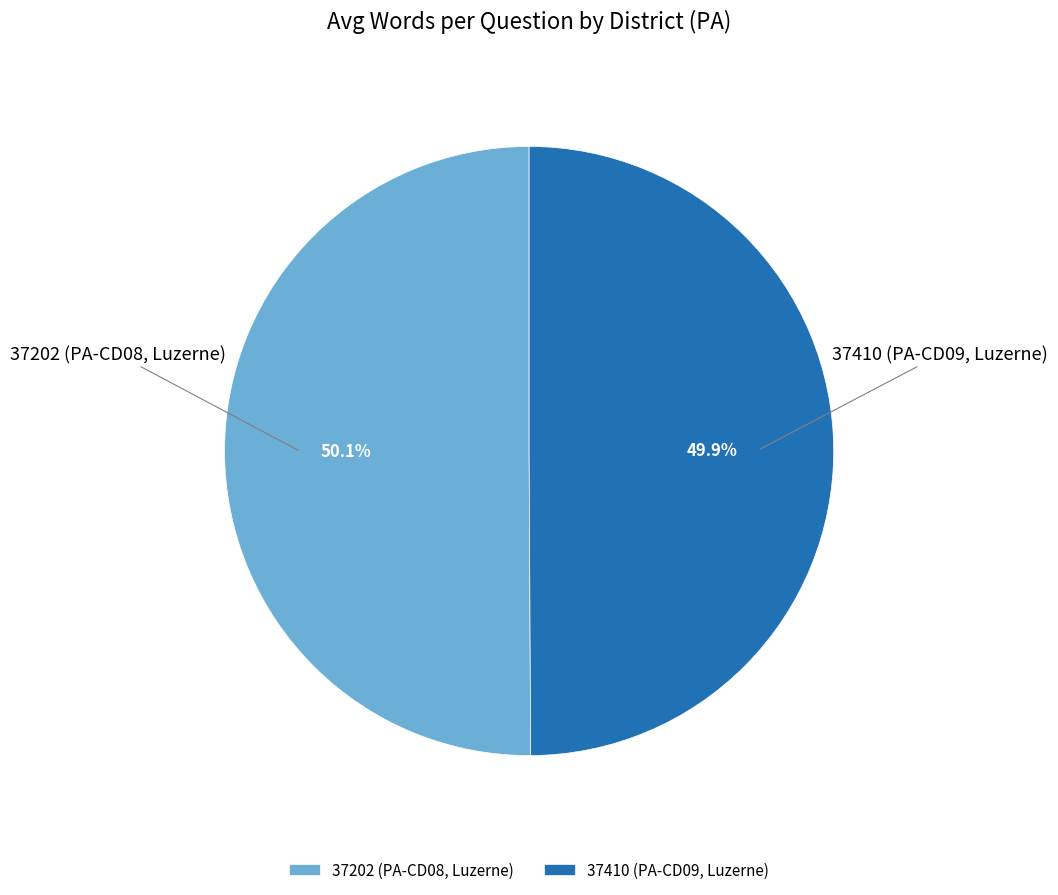

Rank the categories by value from lowest to highest.

37410 (PA-CD09, Luzerne), 37202 (PA-CD08, Luzerne)